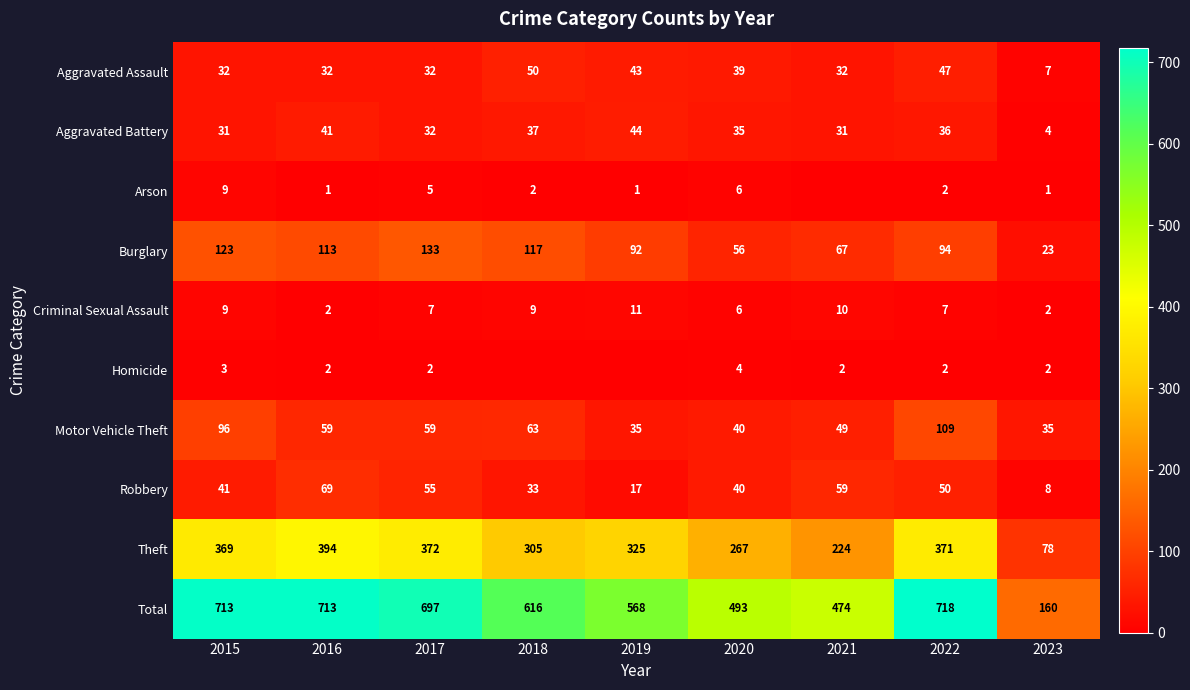

Is the value of Arson at 2018 greater than the value of Total at 2016?

No